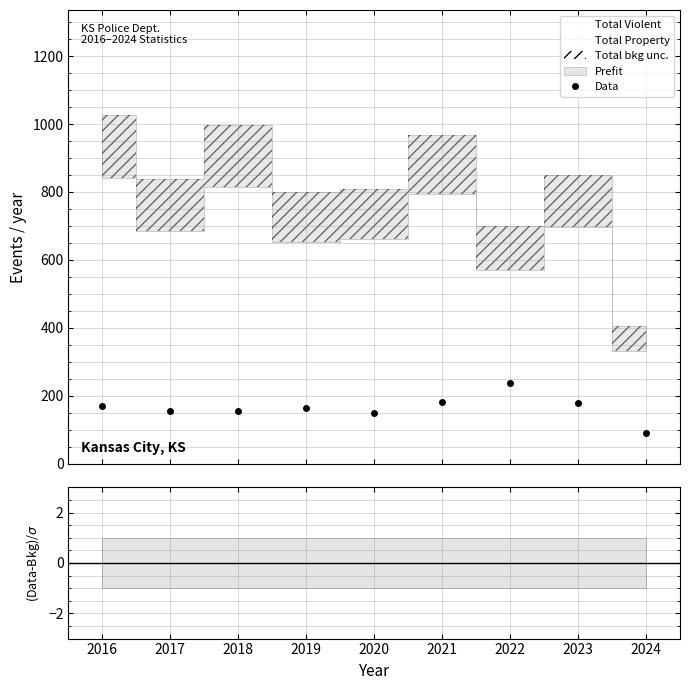

What is the average value?

165